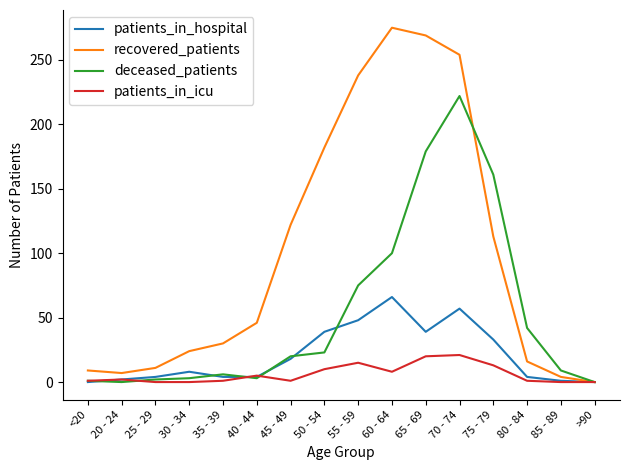

How many lines are shown in the chart?

4